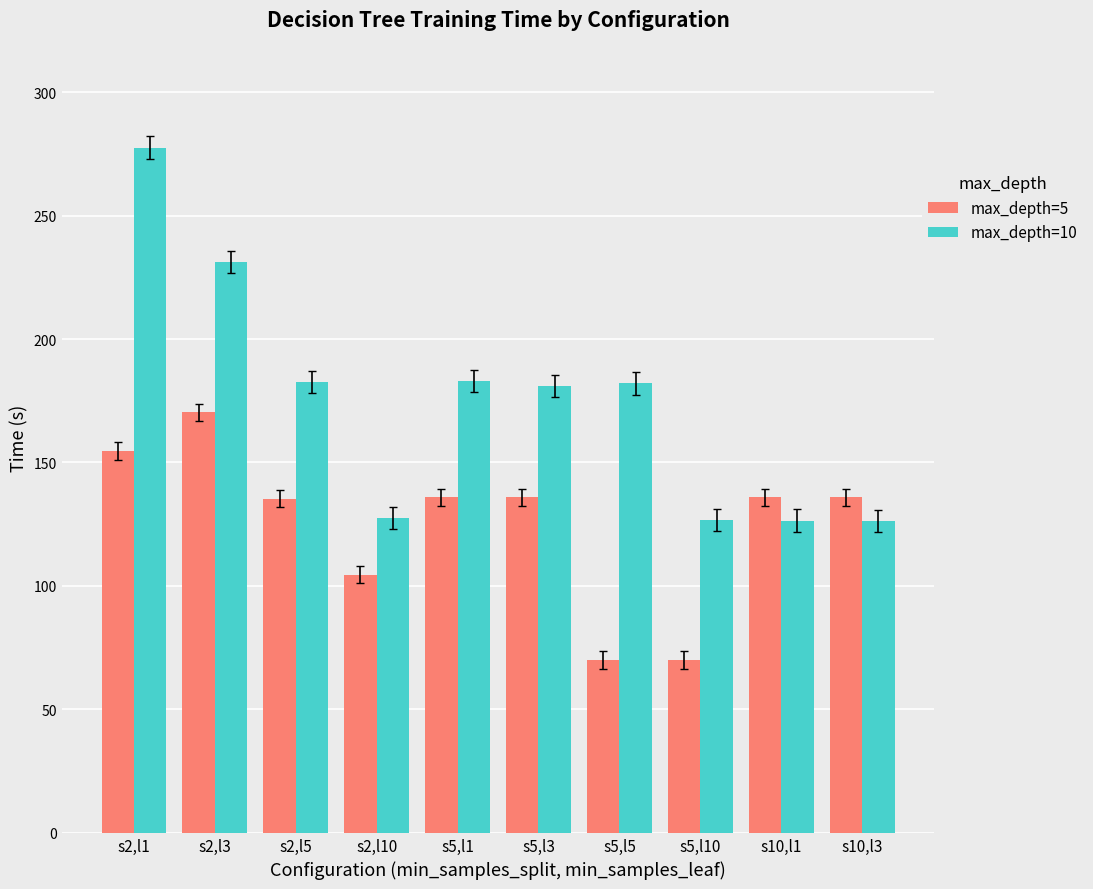

Is it true that max_depth=5 equals 300.2 at s2,l3?

False